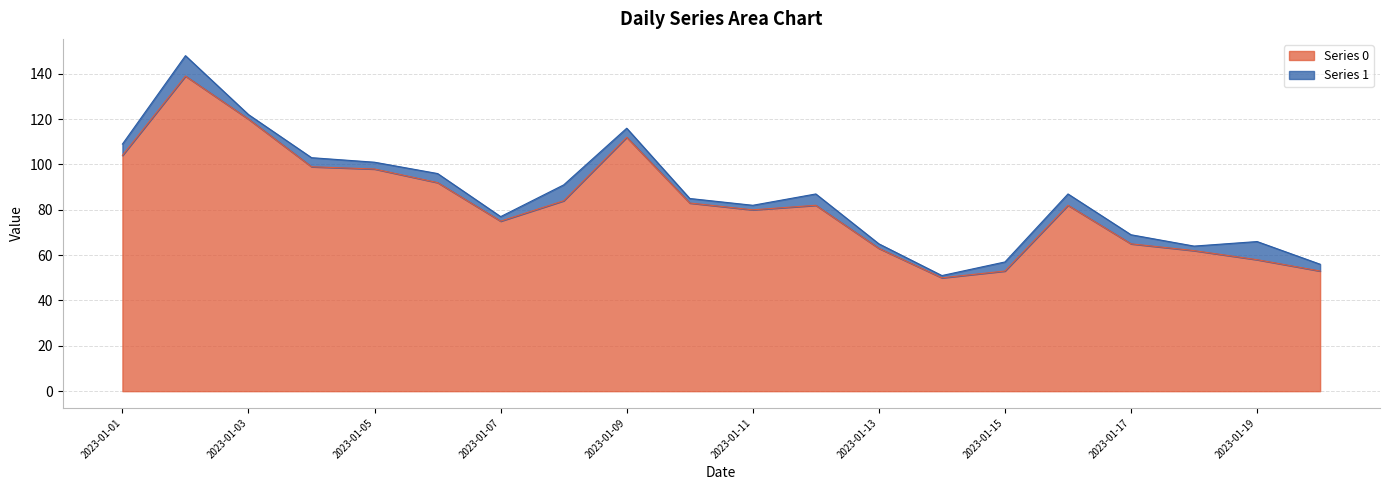

Reading left to right, what are all the values shown in this chart?

2023-01-01=104	2023-01-02=139	2023-01-03=120	2023-01-04=99	2023-01-05=98	2023-01-06=92	2023-01-07=75	2023-01-08=84	2023-01-09=112	2023-01-10=83	2023-01-11=80	2023-01-12=82	2023-01-13=63	2023-01-14=50	2023-01-15=53	2023-01-16=82	2023-01-17=65	2023-01-18=62	2023-01-19=58	2023-01-20=53